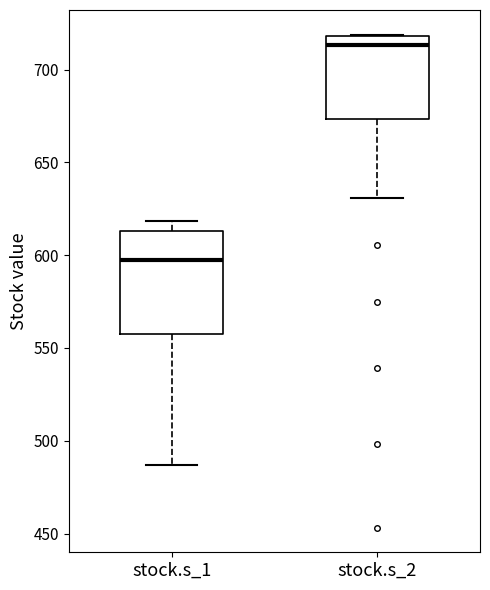

Reading left to right, transcribe this box plot: for each box, give where its median line is, the range the box spans, and where its two whiskers end, as read against the y-axis. The values are not printed on the chart, so give them approximately, as read against the axis.

stock.s_1: median 600, box 555 to 615, whiskers 485 to 620
stock.s_2: median 715, box 675 to 720, whiskers 630 to 720